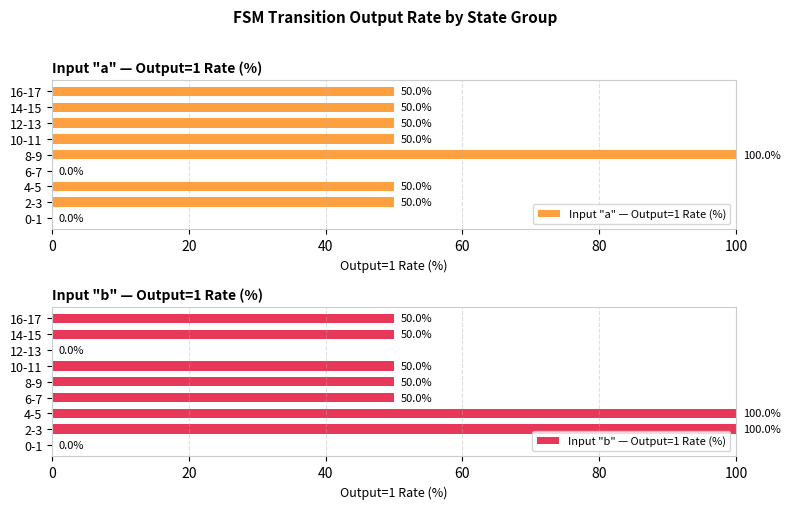

How many bars are there in each group?

2